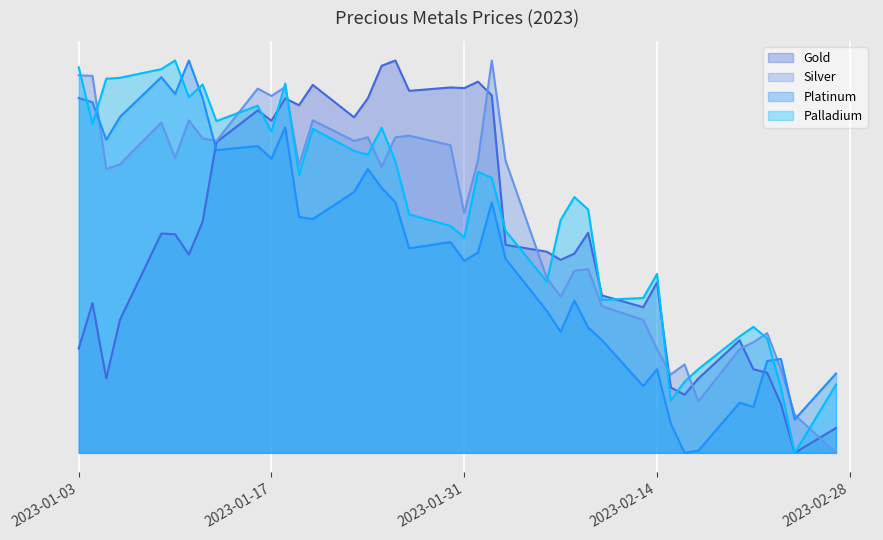

What are all the series names shown in the legend?

Gold, Silver, Platinum, Palladium